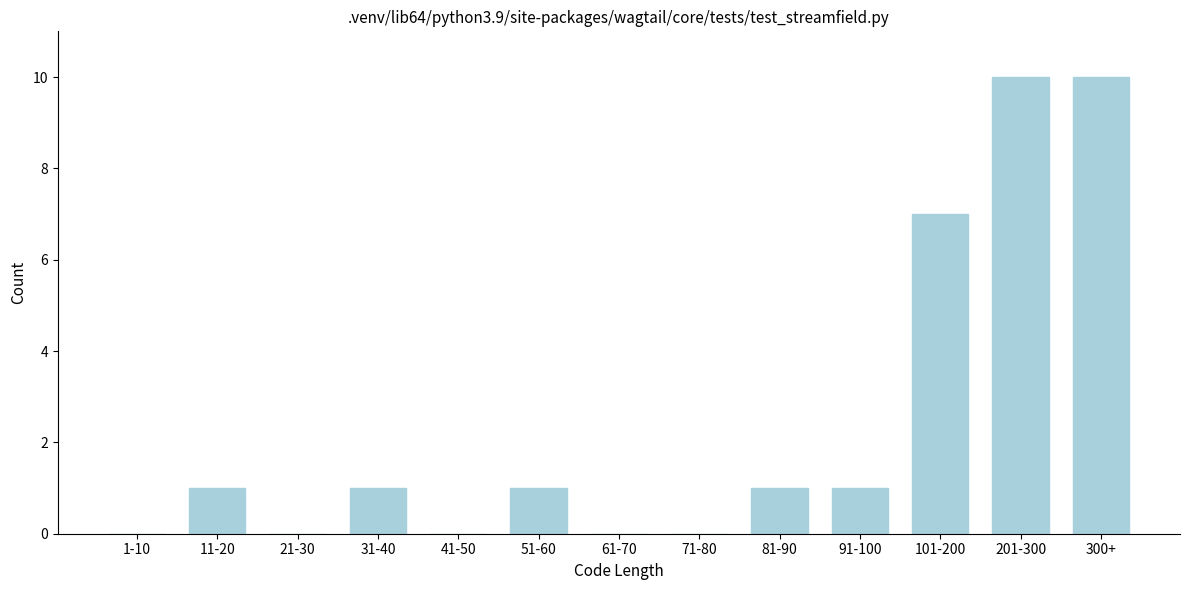

Reading left to right, transcribe all the data shown in this chart.

1-10=0	11-20=1	21-30=0	31-40=1	41-50=0	51-60=1	61-70=0	71-80=0	81-90=1	91-100=1	101-200=7	201-300=10	300+=10